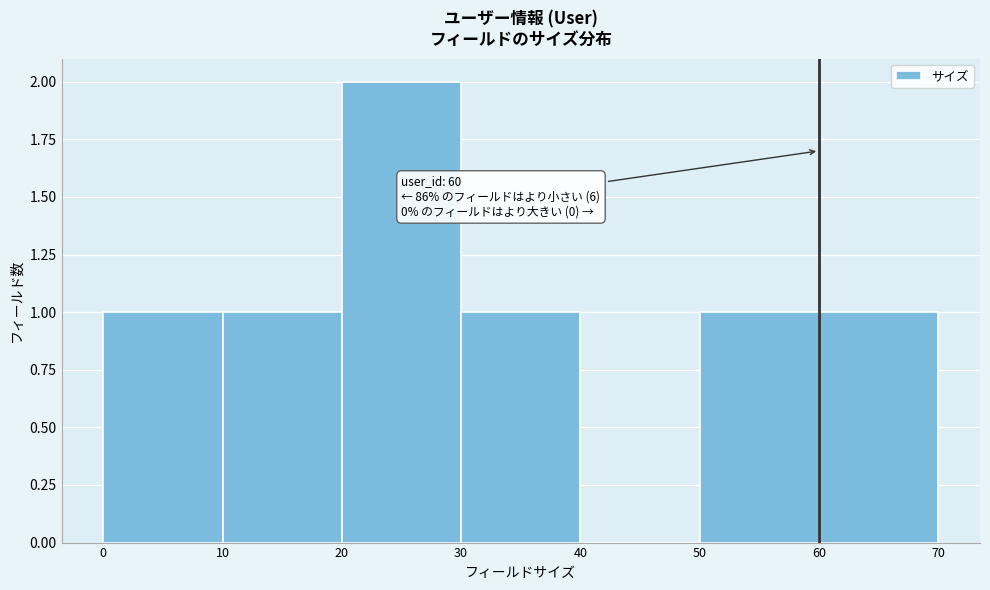

Over which range of the x-axis is the bar tallest?

20 to 30